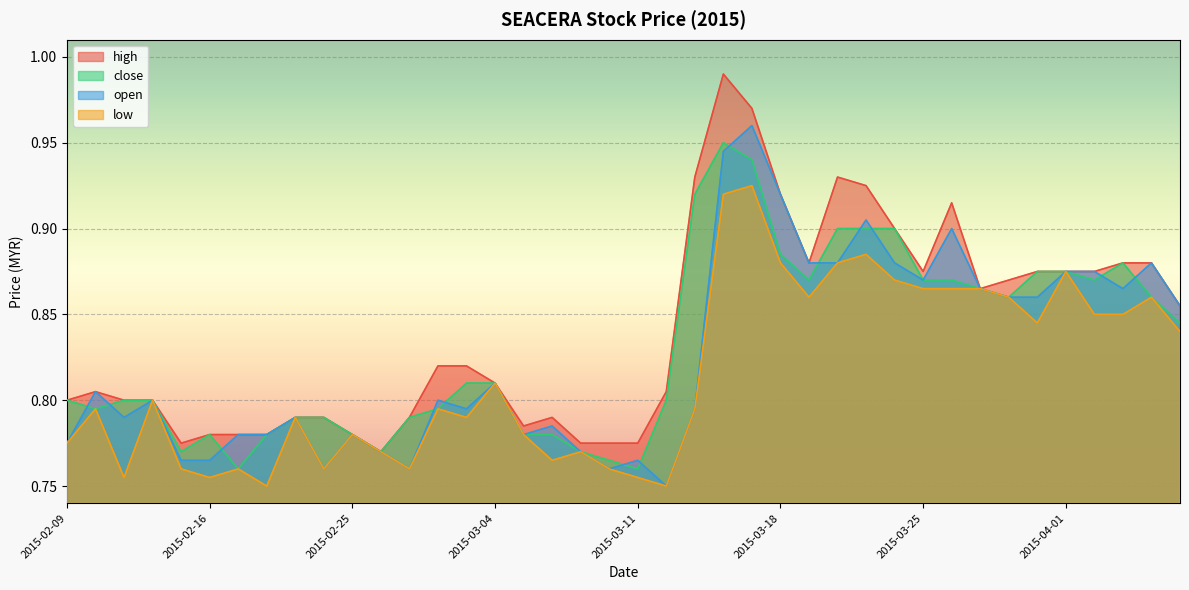

The value of low at 2015-03-25 is 1.2. True or false?

False